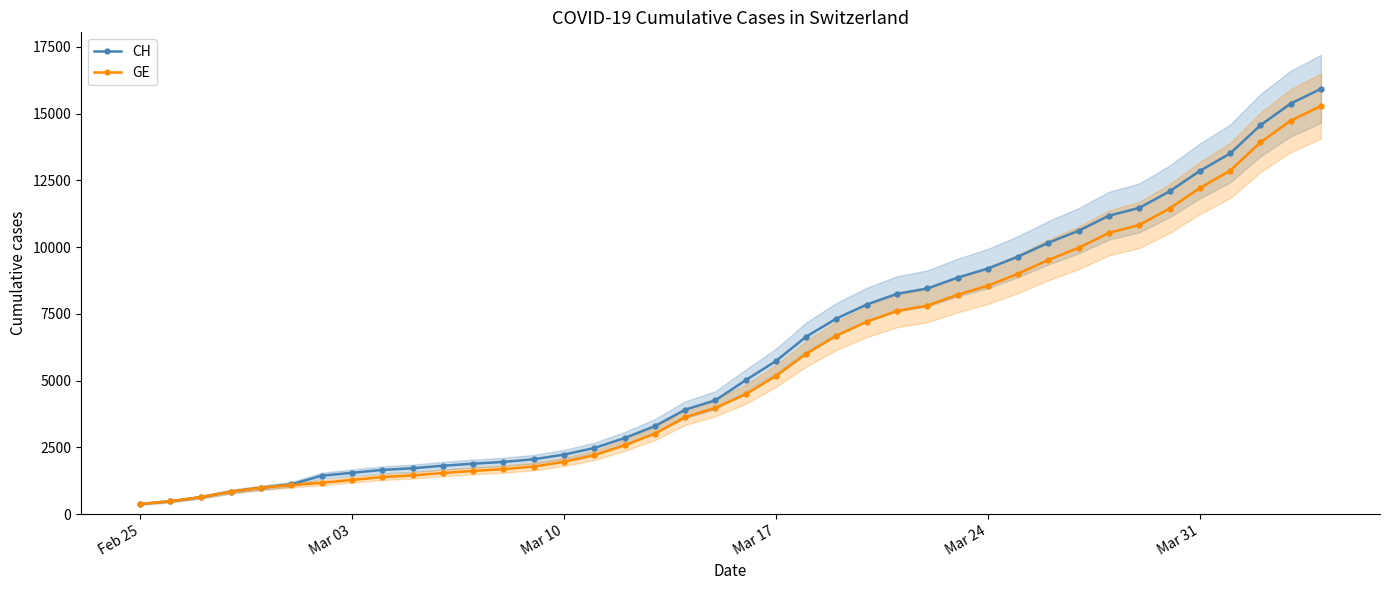

The value of GE at Mar 10 is 1108. True or false?

False